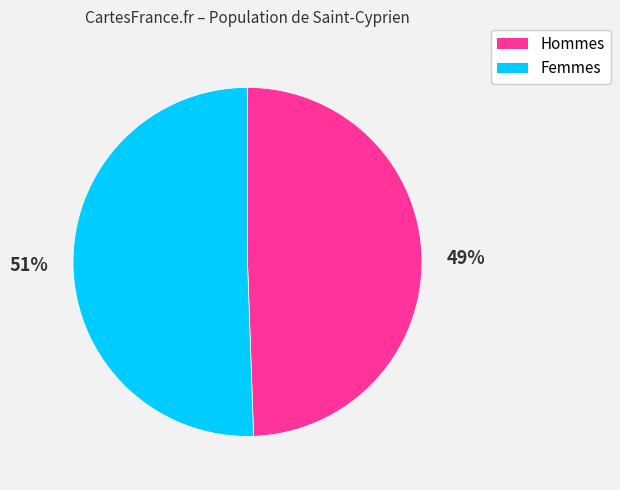

Does any single category account for the majority?

Yes